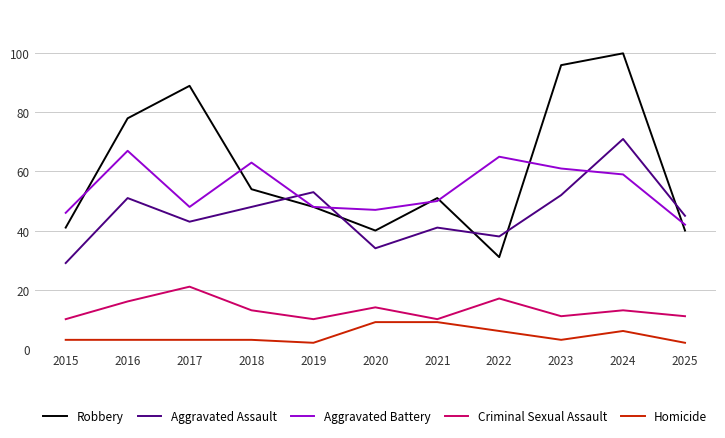

What is the difference between the Criminal Sexual Assault values at 2021 and 2022?

7